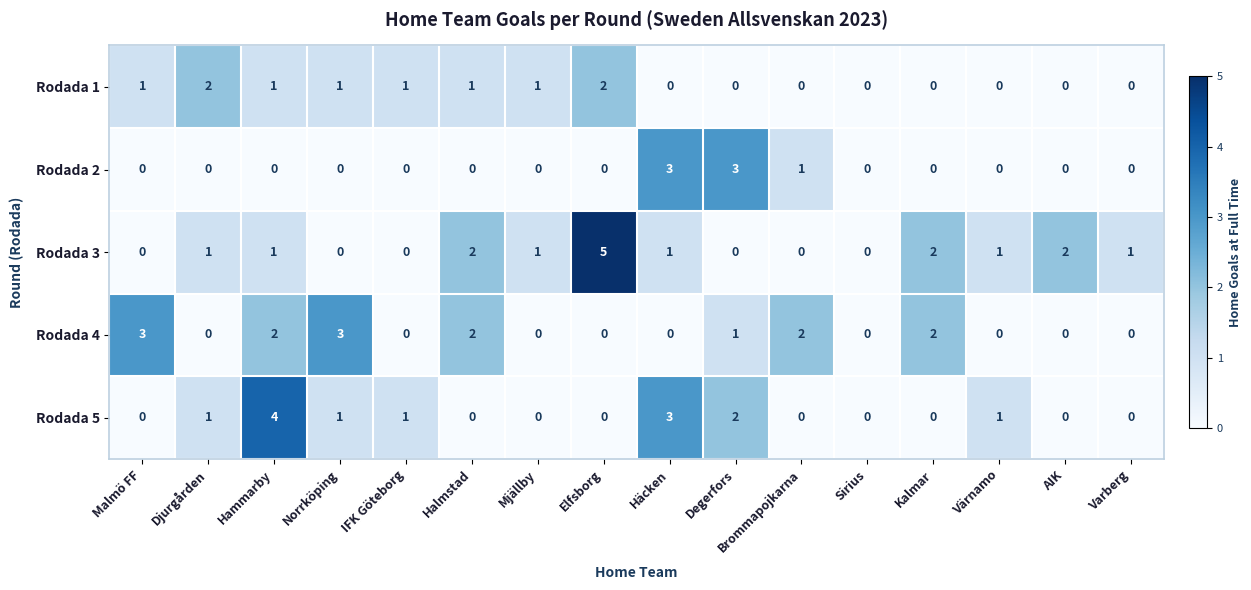

What is the total value across all series at Elfsborg?

7